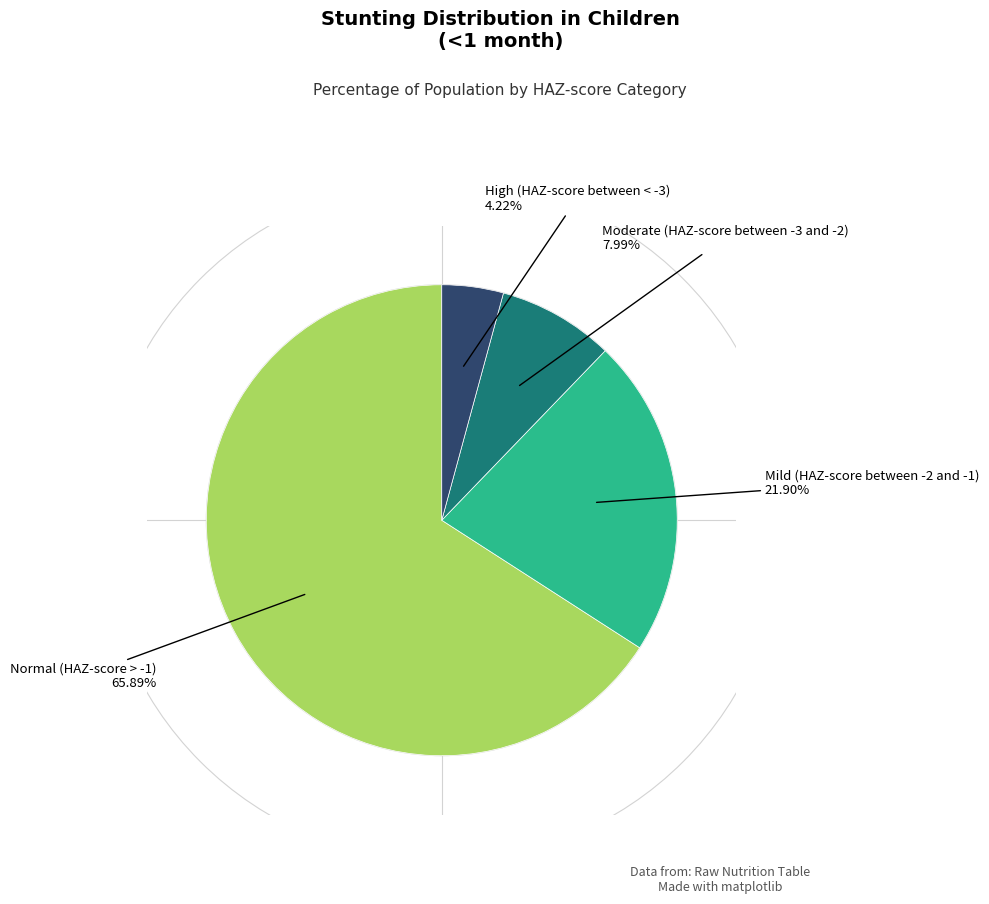

Does any single category account for the majority?

Yes